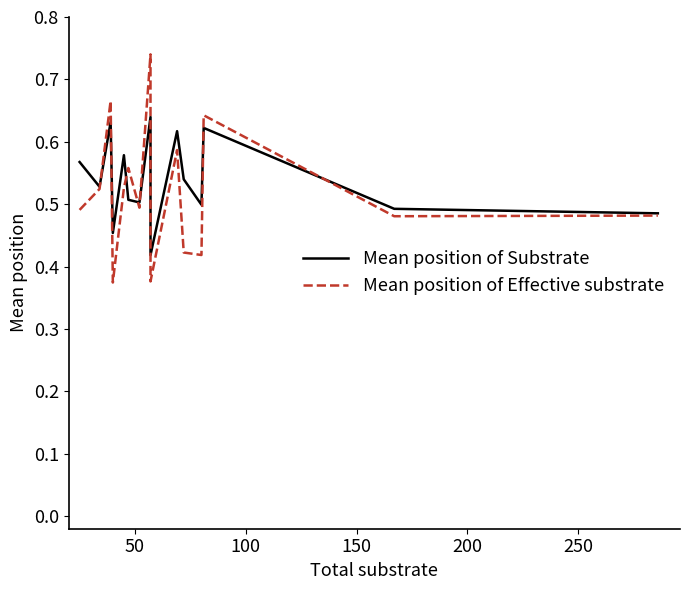

List the series in order of their overall mean, lowest first.

Mean position of Effective substrate, Mean position of Substrate